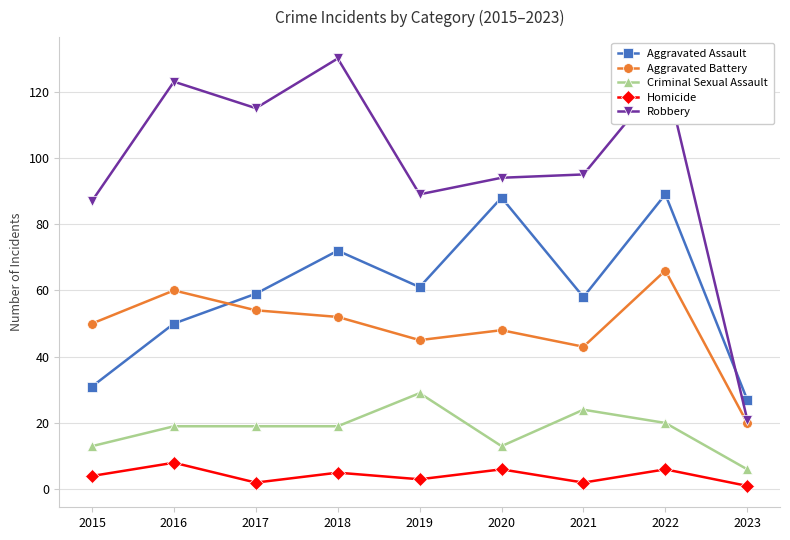

True or false: Homicide and Robbery intersect in this chart.

False